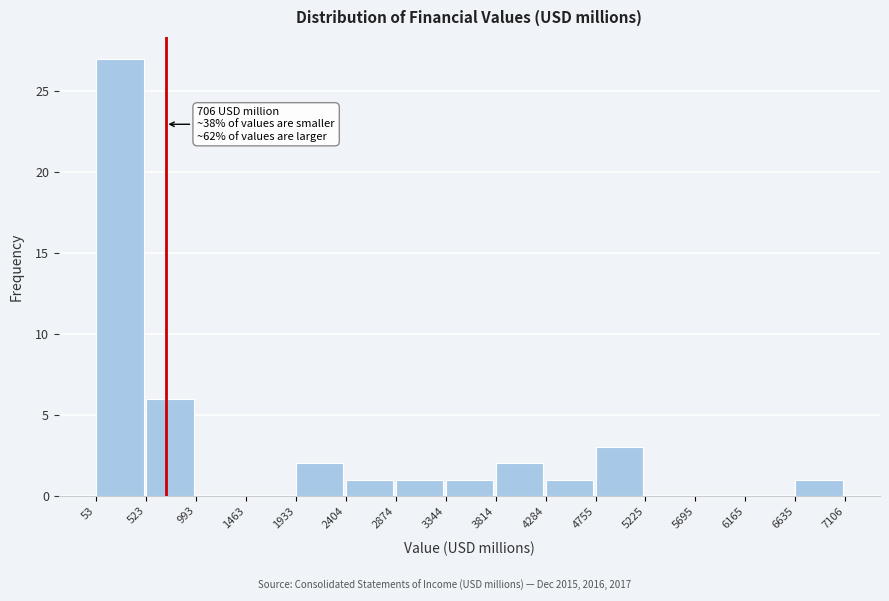

Over which range of the x-axis is the bar tallest?

53 to 523